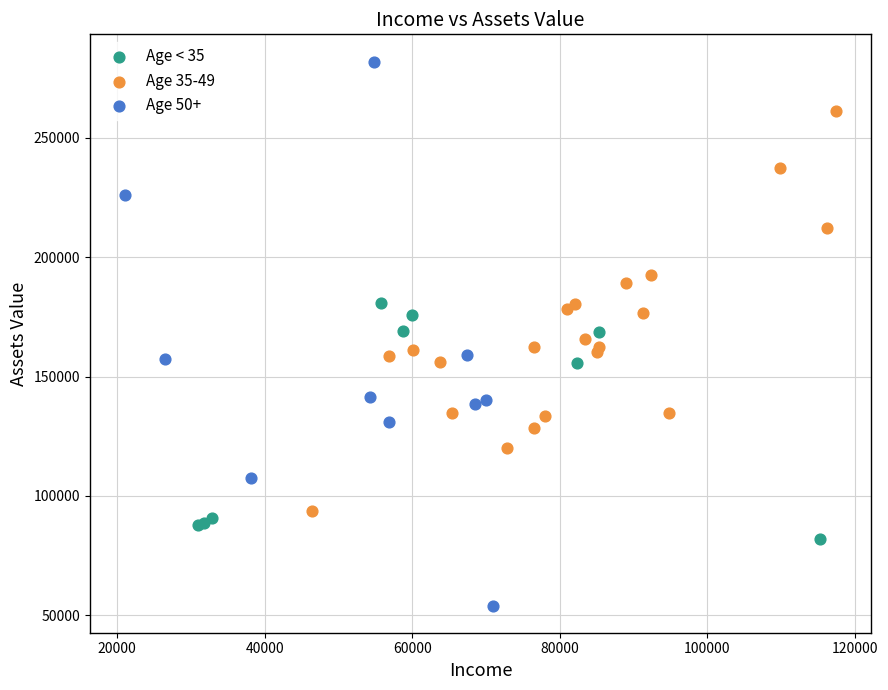

Which series contains the lowest Y value?

Age 50+